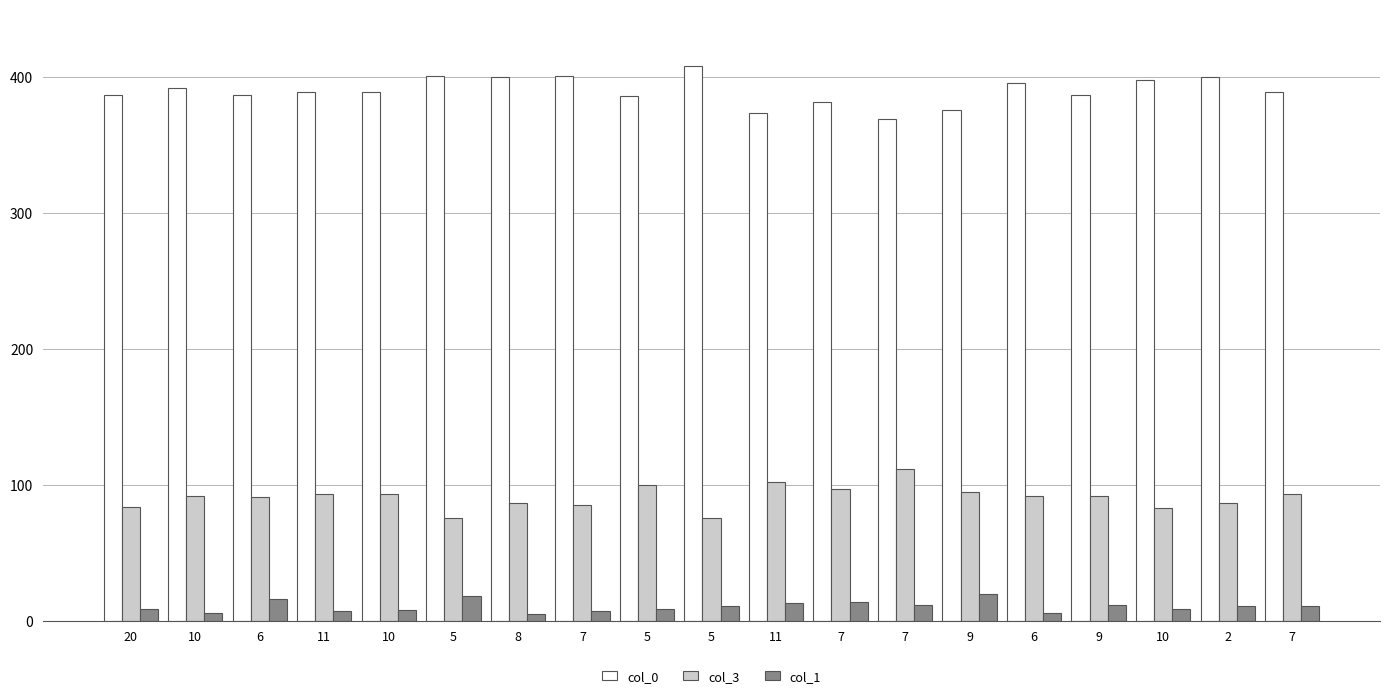

List the labels in order of col_3 value, smallest first.

5, 5, 10, 20, 7, 8, 2, 6, 10, 6, 9, 11, 10, 7, 9, 7, 5, 11, 7